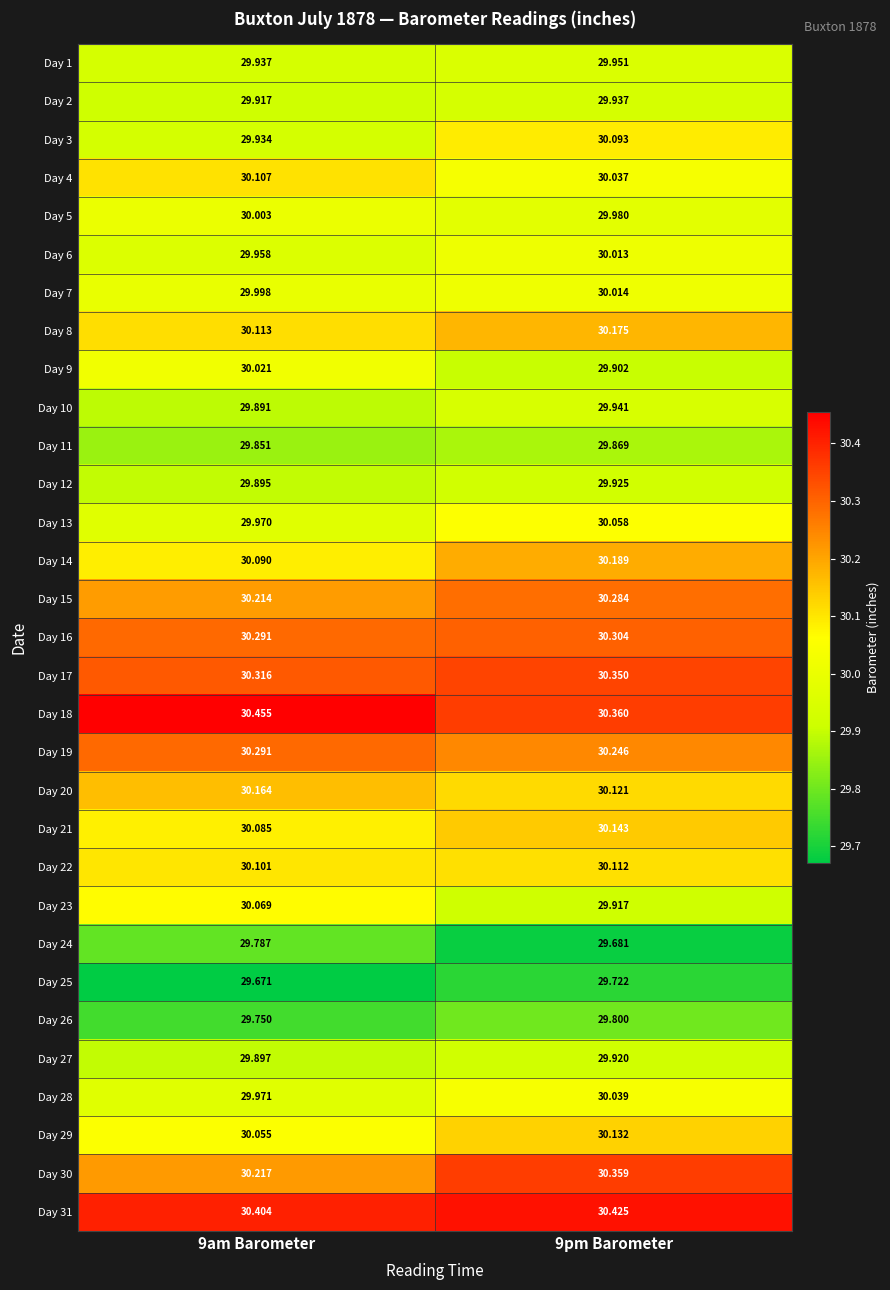

Is the value of Day 16 at 9pm Barometer greater than the value of Day 23 at 9am Barometer?

Yes